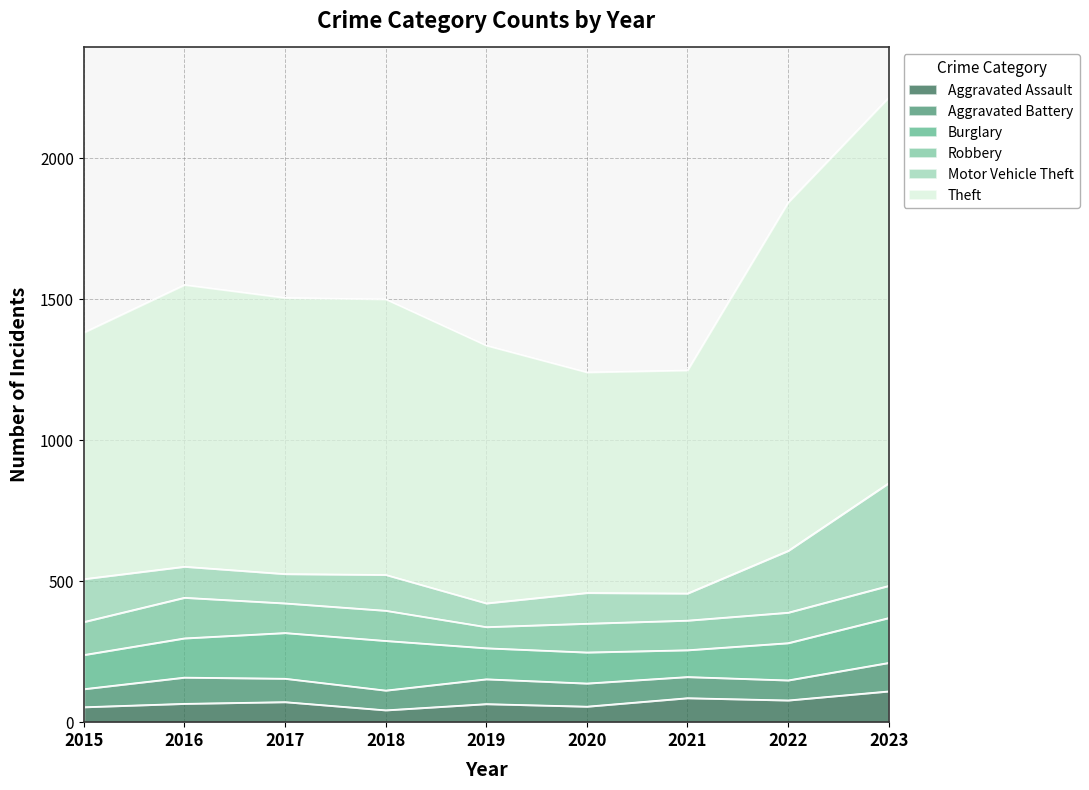

At which category is the sum across all series the highest?

2023